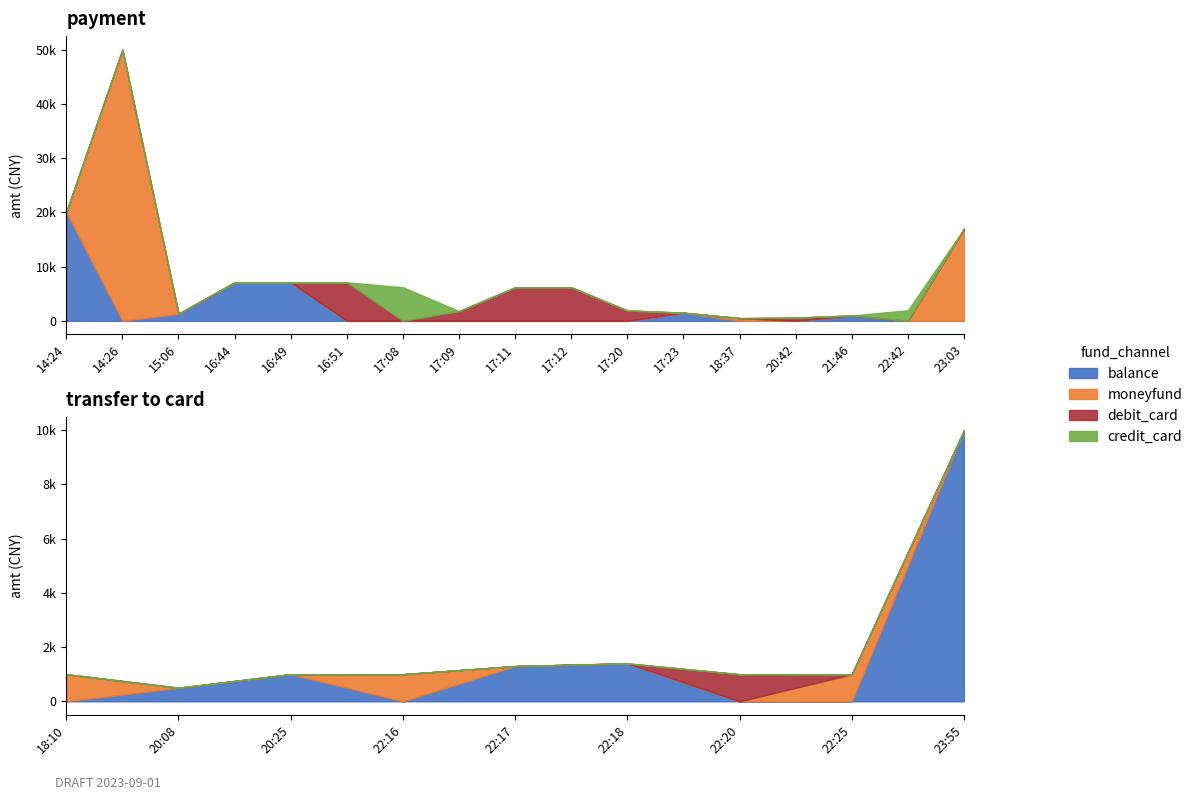

True or false: debit_card and balance intersect in this chart.

True